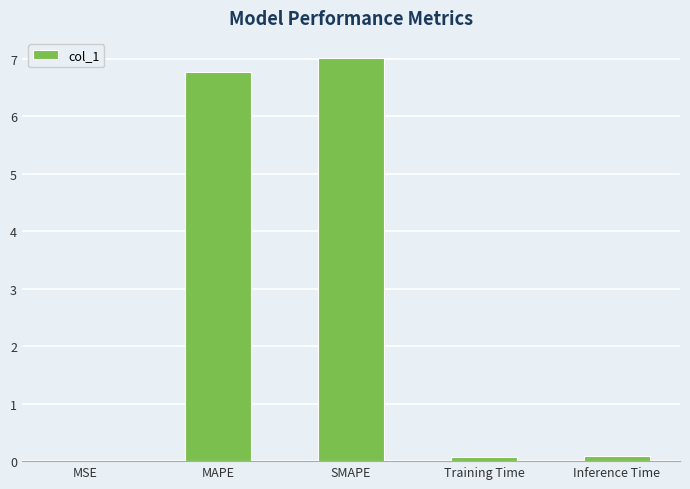

The value at MAPE is 6.8. True or false?

True